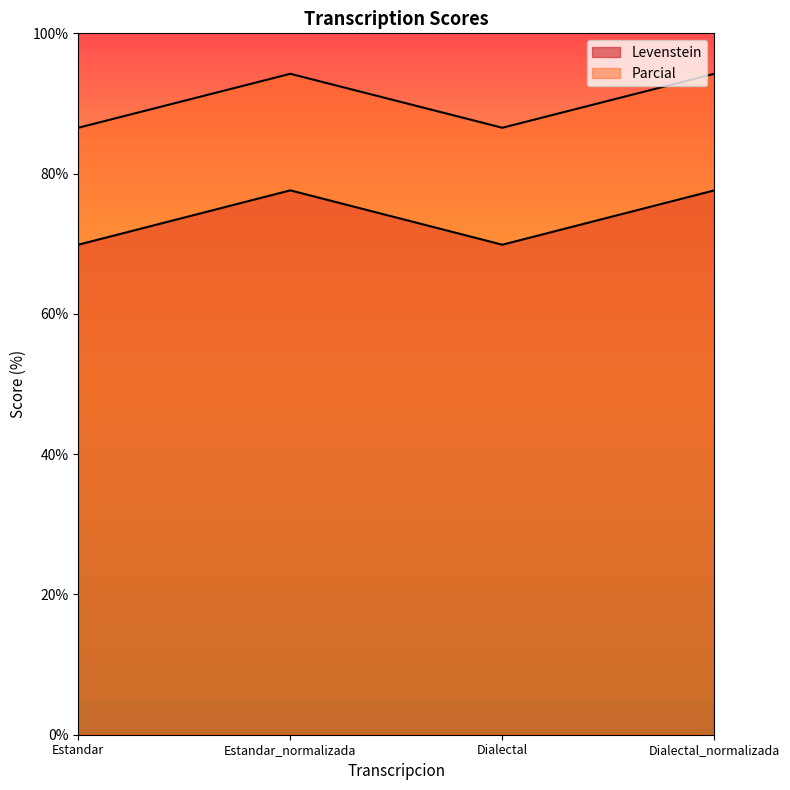

What are all the series names shown in the legend?

Levenstein, Parcial